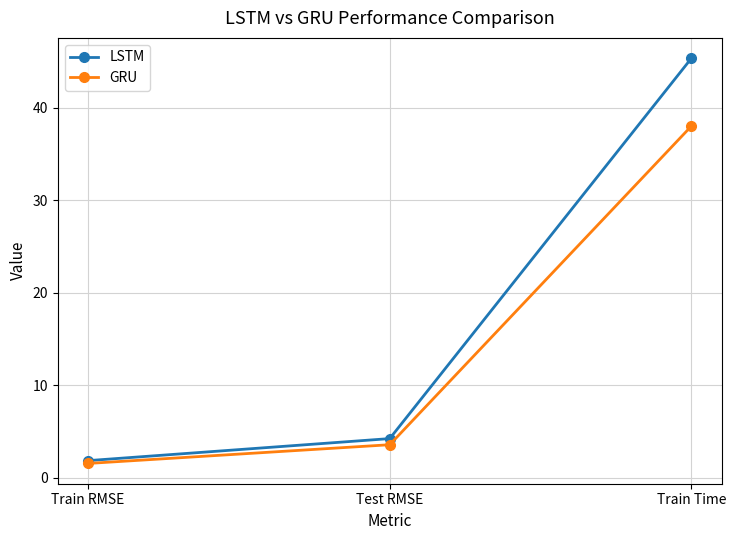

Does the chart have visible grid lines?

Yes